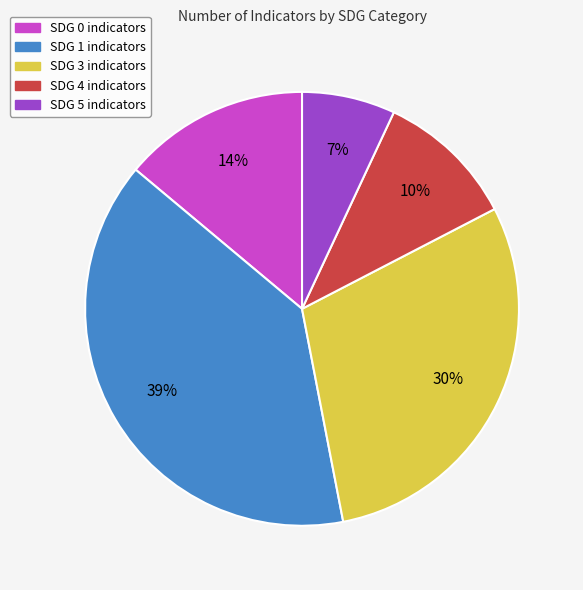

Rank the categories by value from highest to lowest.

SDG 1, SDG 3, SDG 0, SDG 4, SDG 5